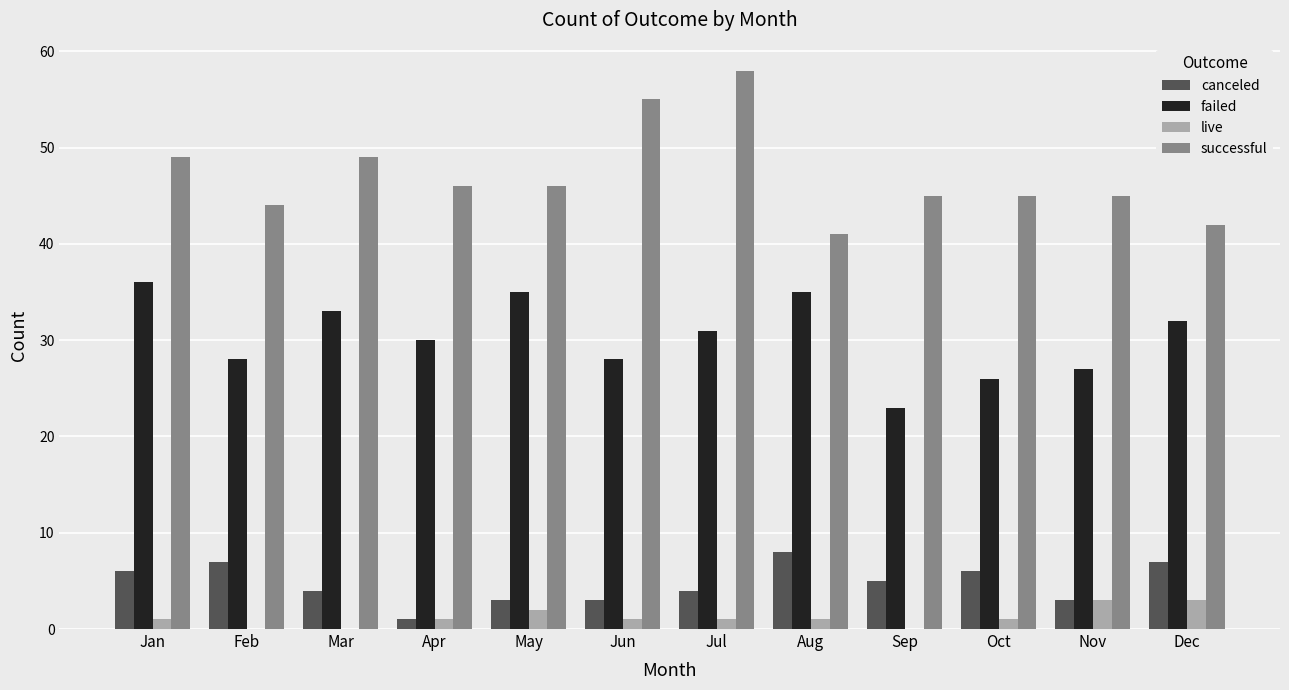

Read the successful value at Sep.

45